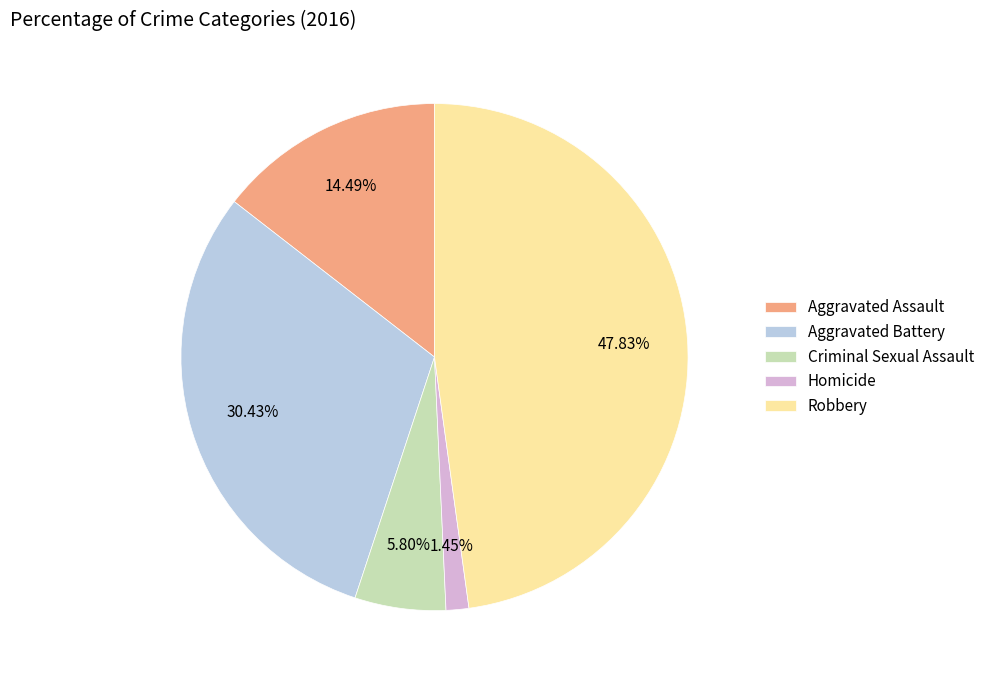

Does Aggravated Battery represent more than half of the total?

No